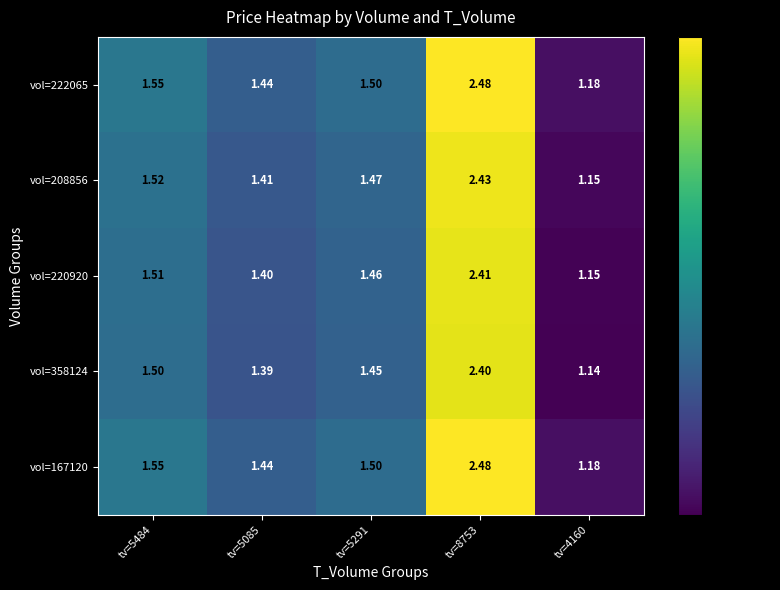

Is the value of vol=220920 at tv=8753 greater than the value of vol=222065 at tv=8753?

No